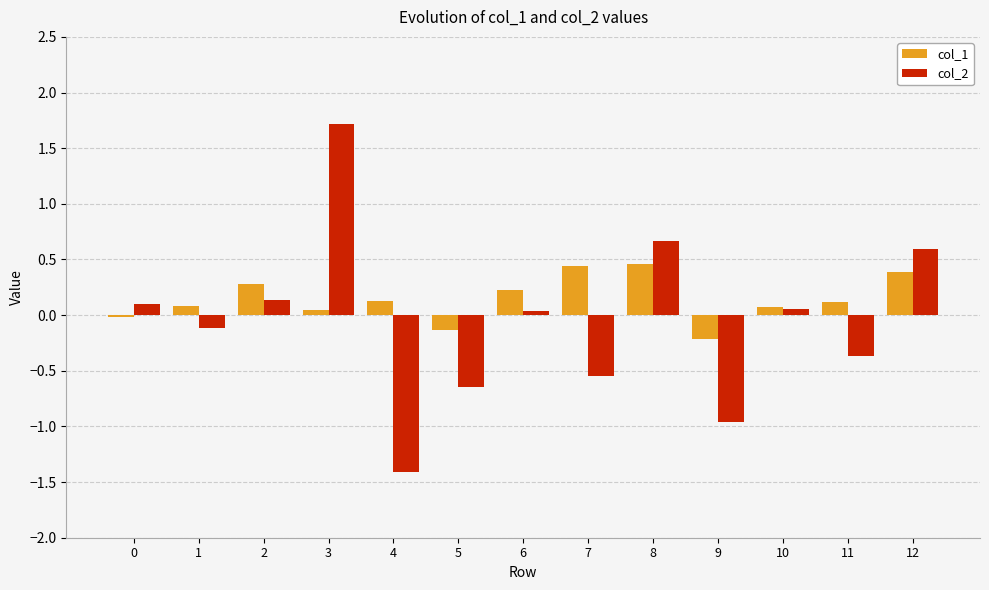

What is the lowest value of the col_1 series?

-0.2